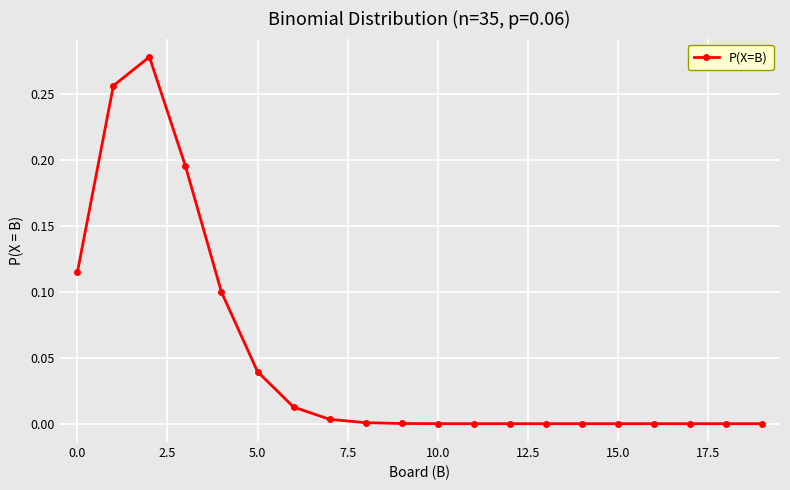

True or false: the data has more than 0 interior local peaks.

True